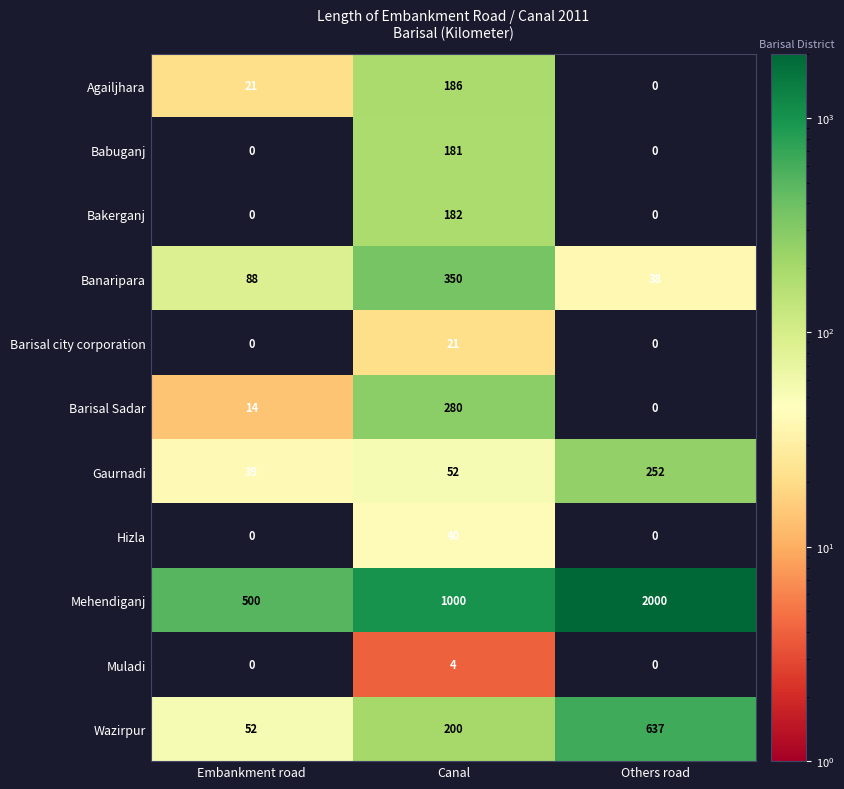

Which series changed the most between Embankment road and Others road?

Mehendiganj